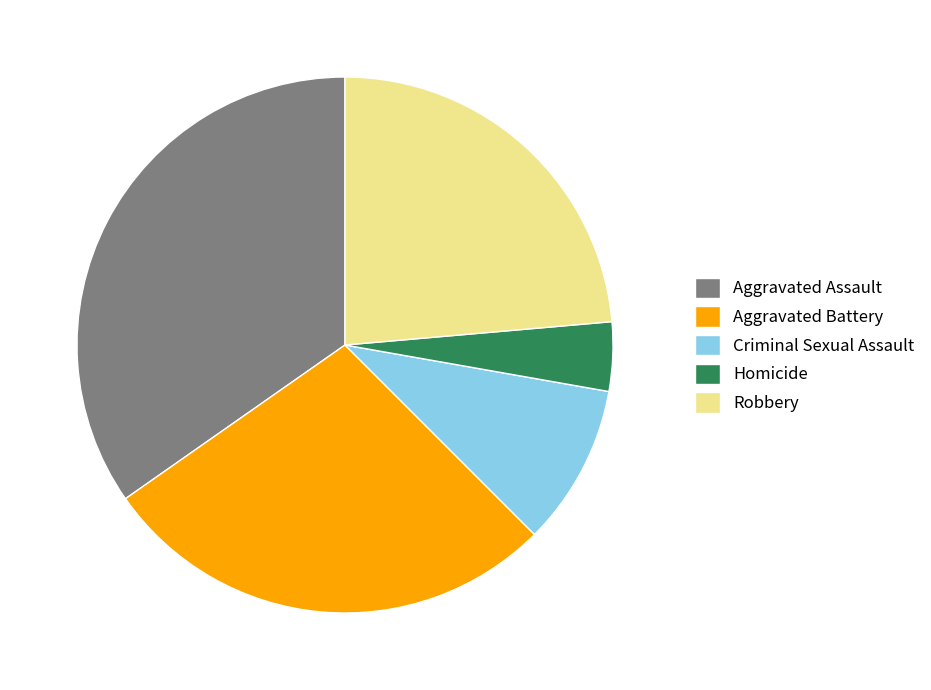

Approximately how many times larger is the value at Homicide compared to Criminal Sexual Assault?

0.4